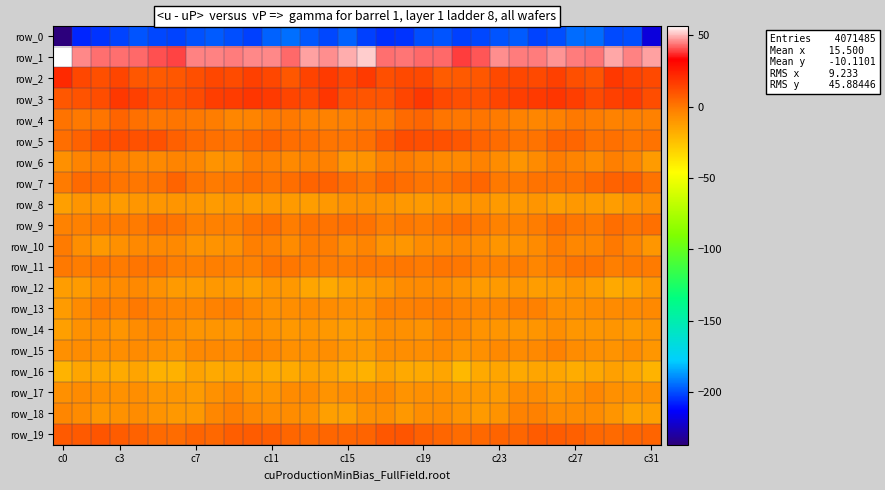

Count the number of data series in this chart.

20